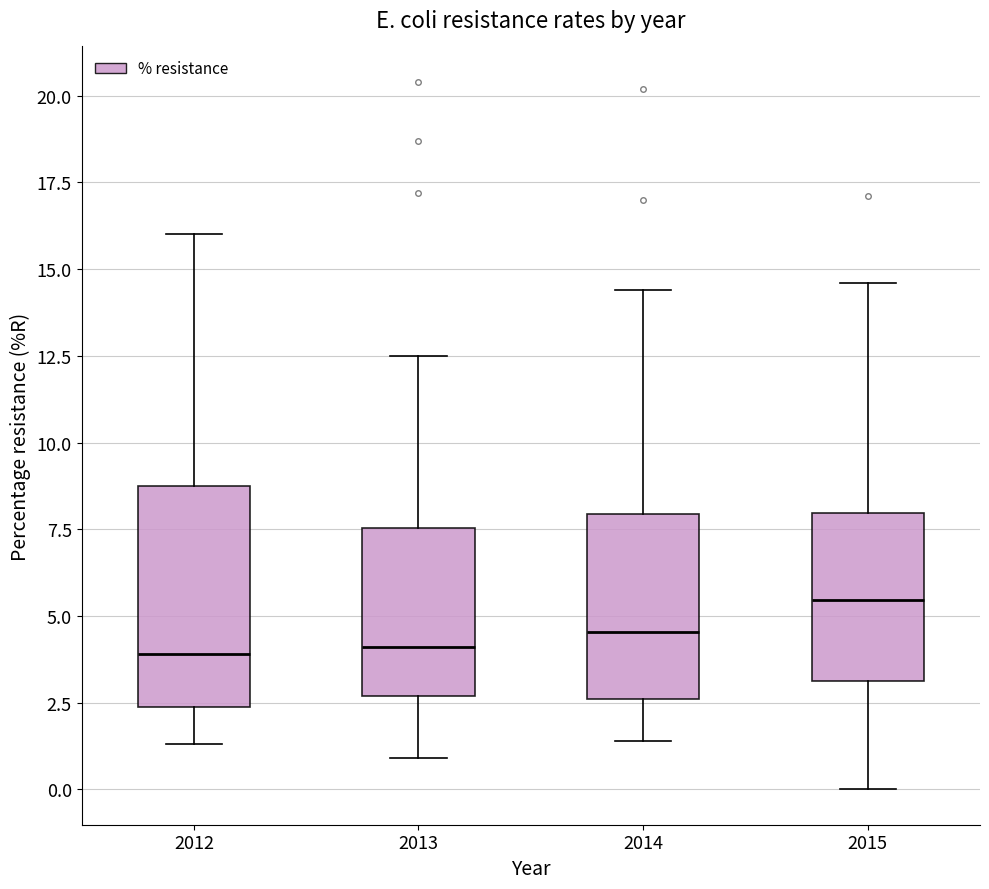

Where does the lower whisker of the box at x = 2013 end on the y-axis? The values are not printed on the chart, so give them approximately, as read against the axis.

1.0